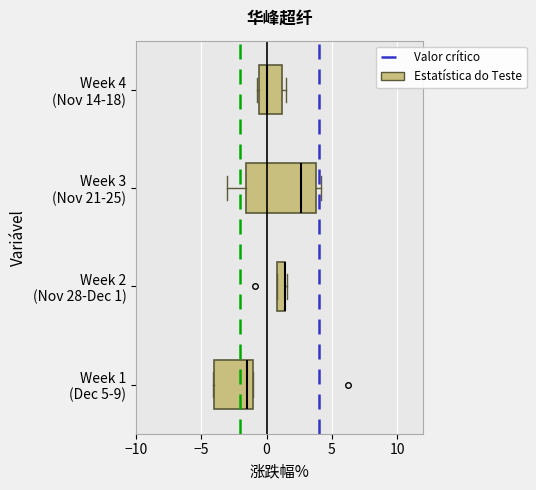

Which box is the widest, from its left edge to its right edge?

Week 3 (Nov 21-25)